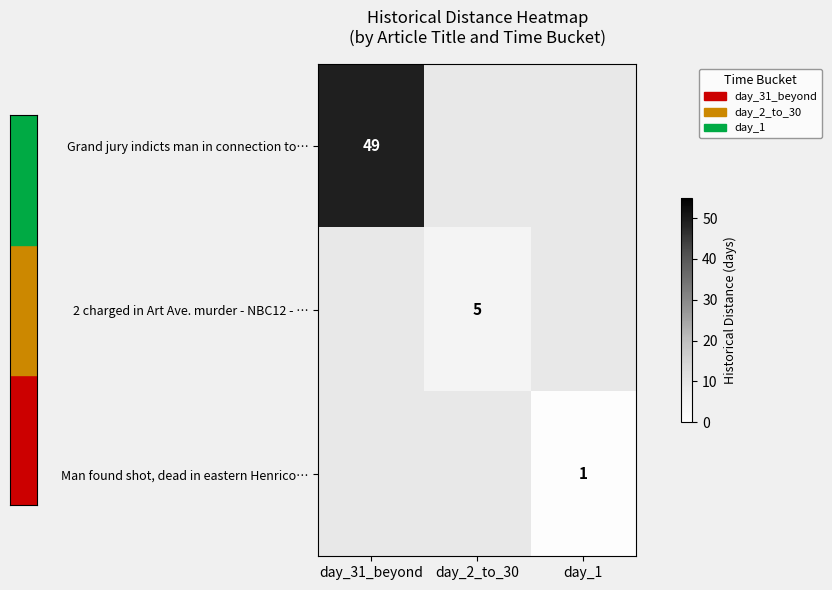

How many distinct data groups are displayed?

3